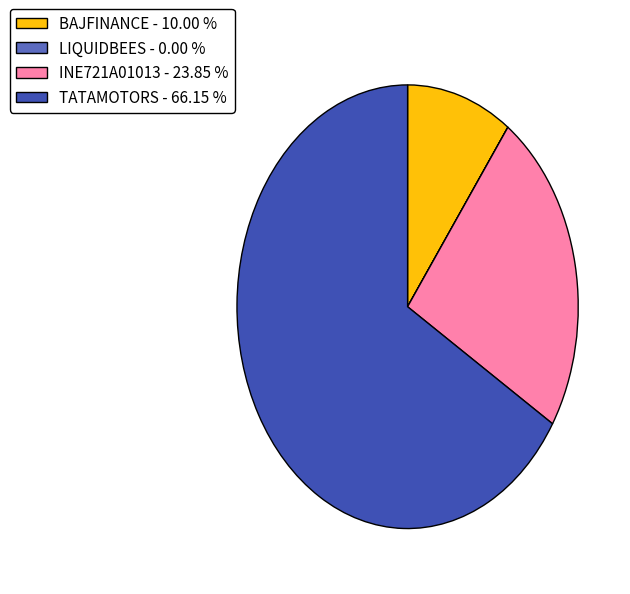

Does TATAMOTORS - 66.15 % account for over 50% of the chart?

Yes